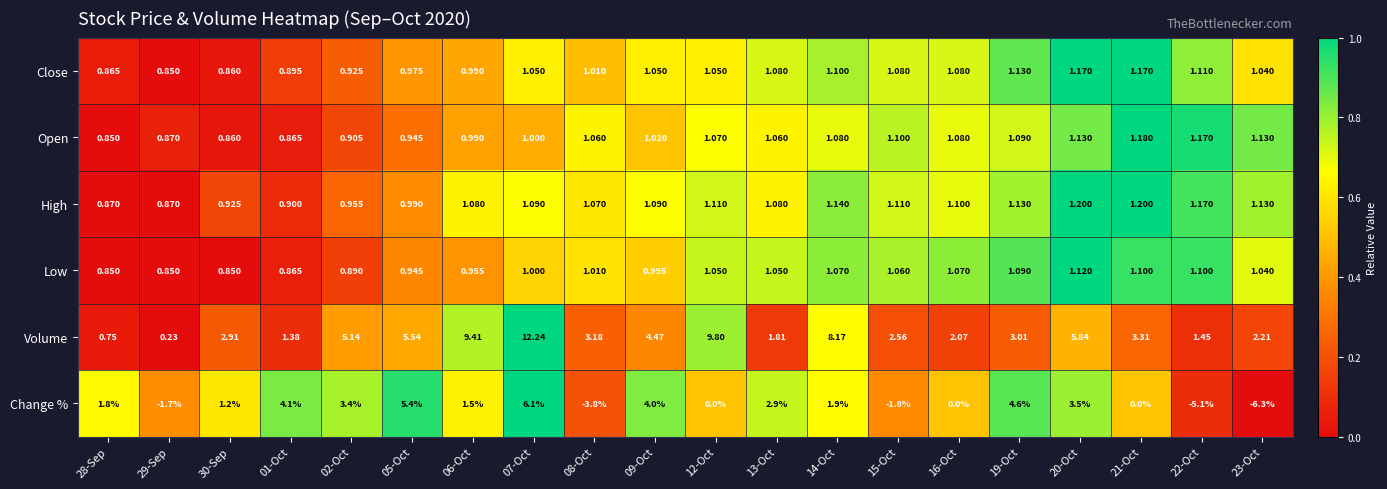

List the series in order of their peak value, lowest first.

Low, Close, Open, High, Change %, Volume